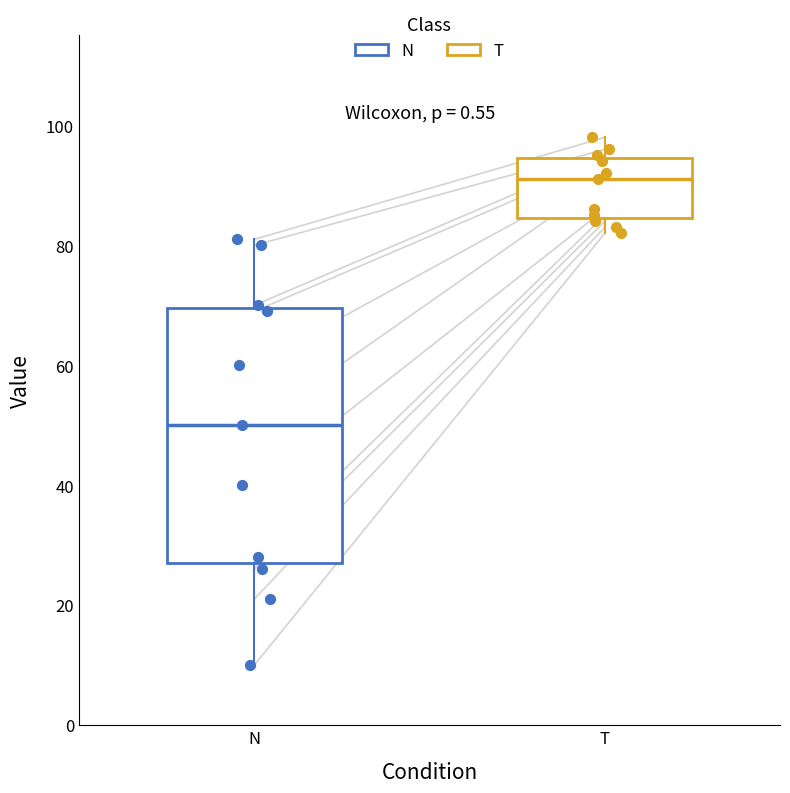

Where is the lower edge of the box for T on the y-axis? The values are not printed on the chart, so give them approximately, as read against the axis.

84